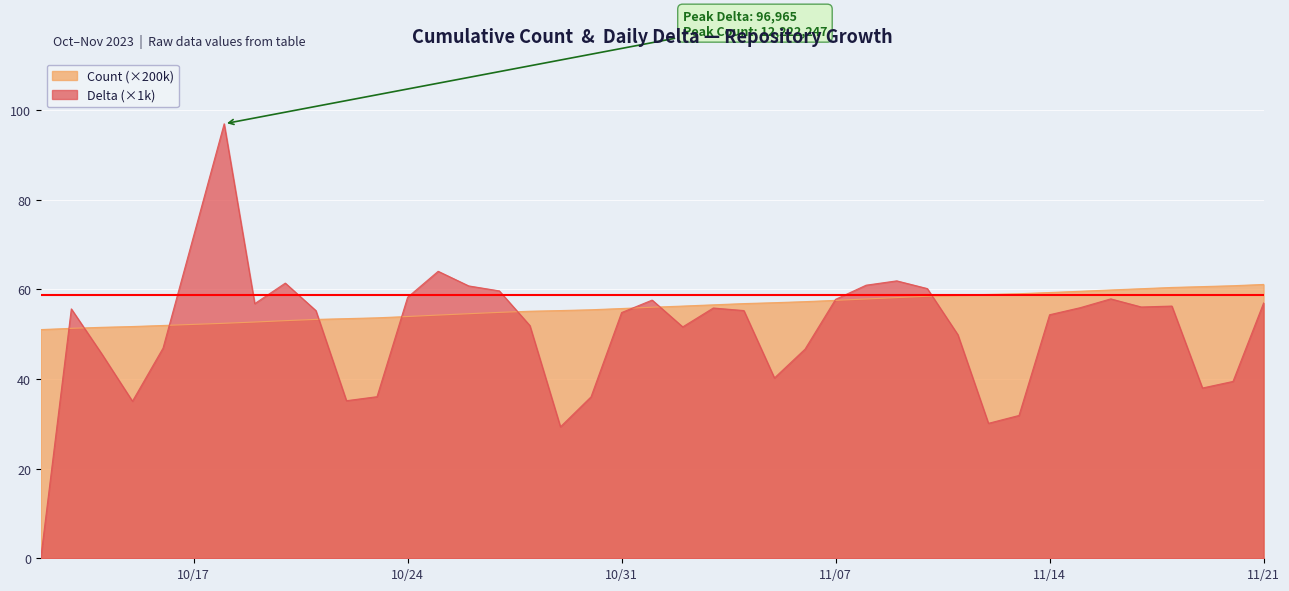

At which label does Count first exceed 56?

2023/11/01